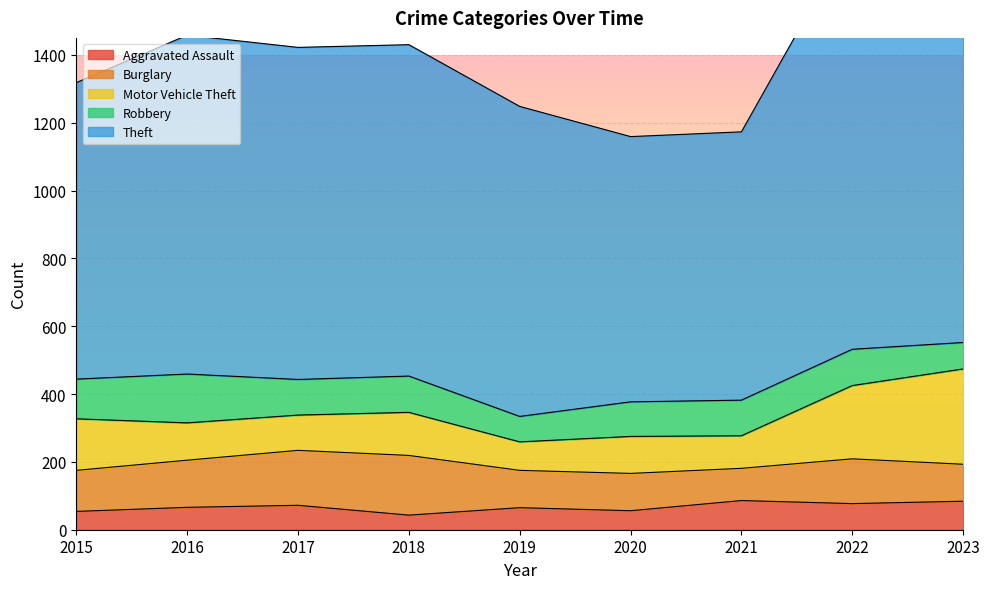

What is the value of the Robbery point at the 9th from the left?

78